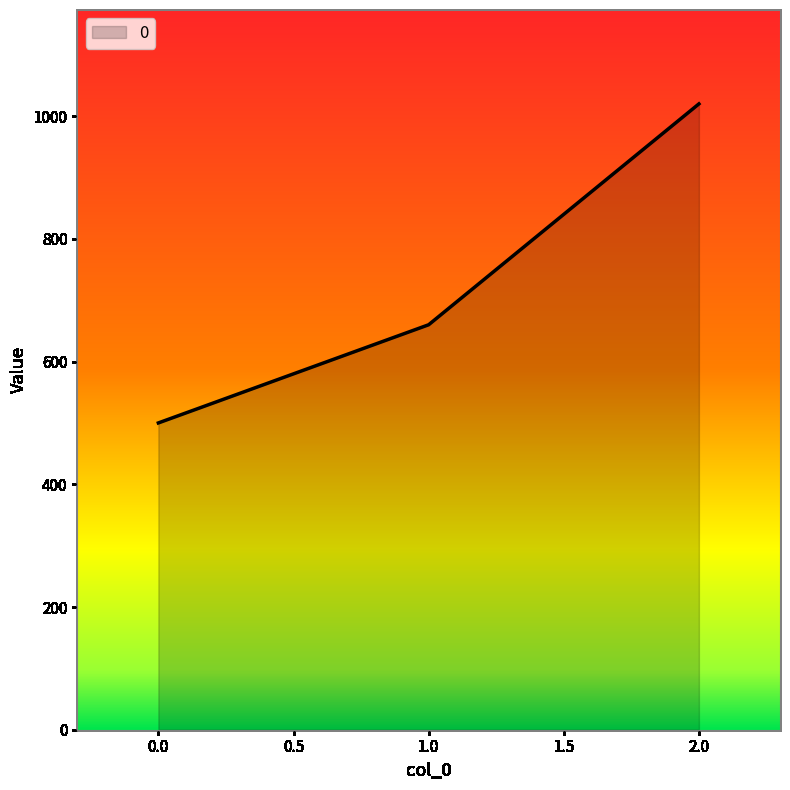

List the labels in order of value, smallest first.

0.0, 1.0, 2.0